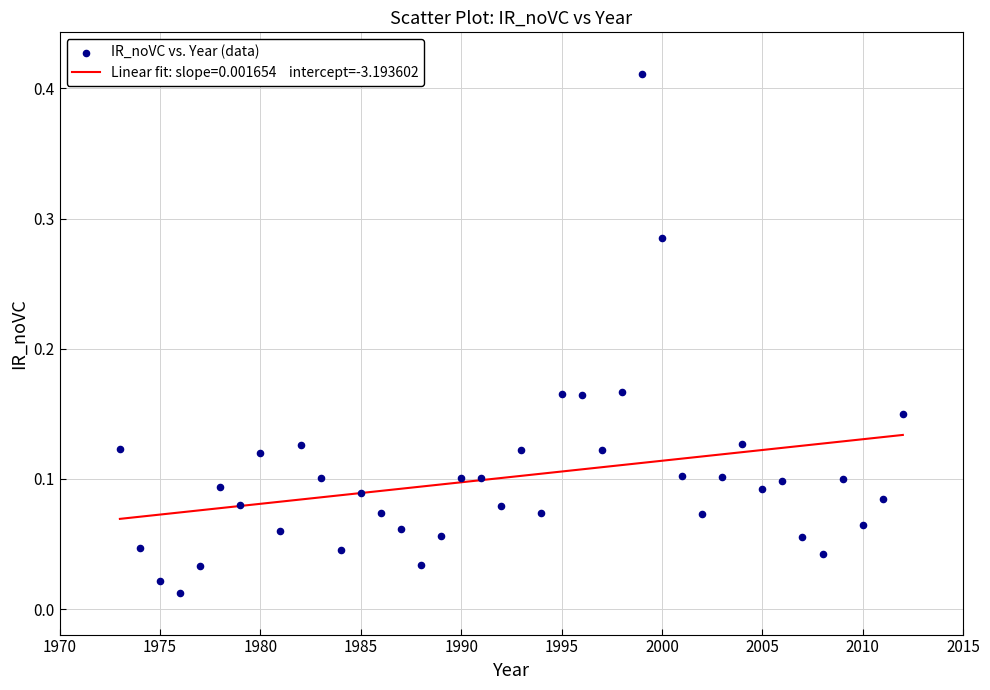

What is the range of X values (max minus min)?

39.0